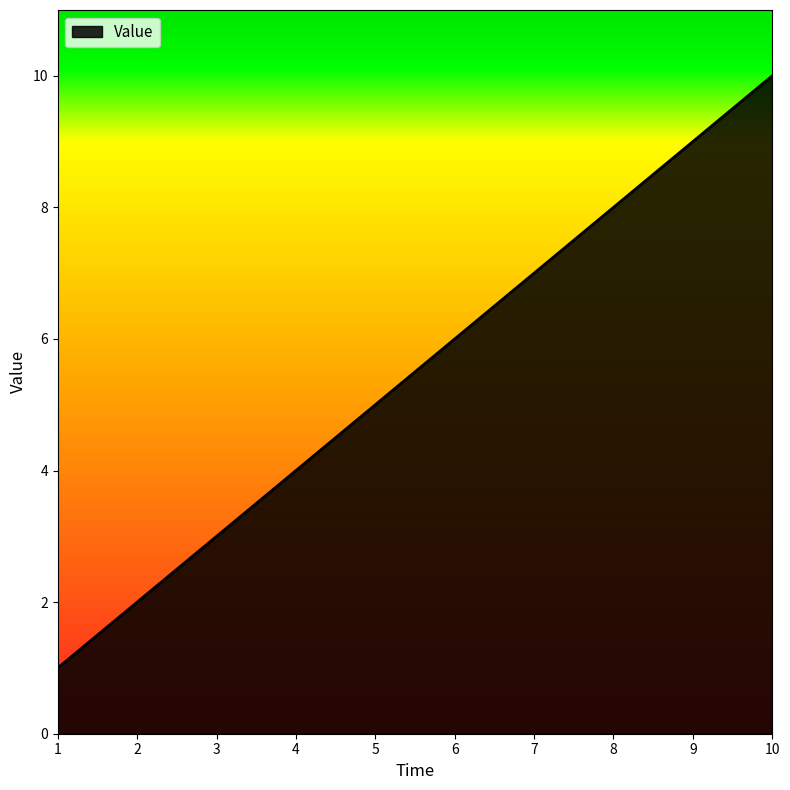

Rank the categories by value from lowest to highest.

1, 2, 3, 4, 5, 6, 7, 8, 9, 10